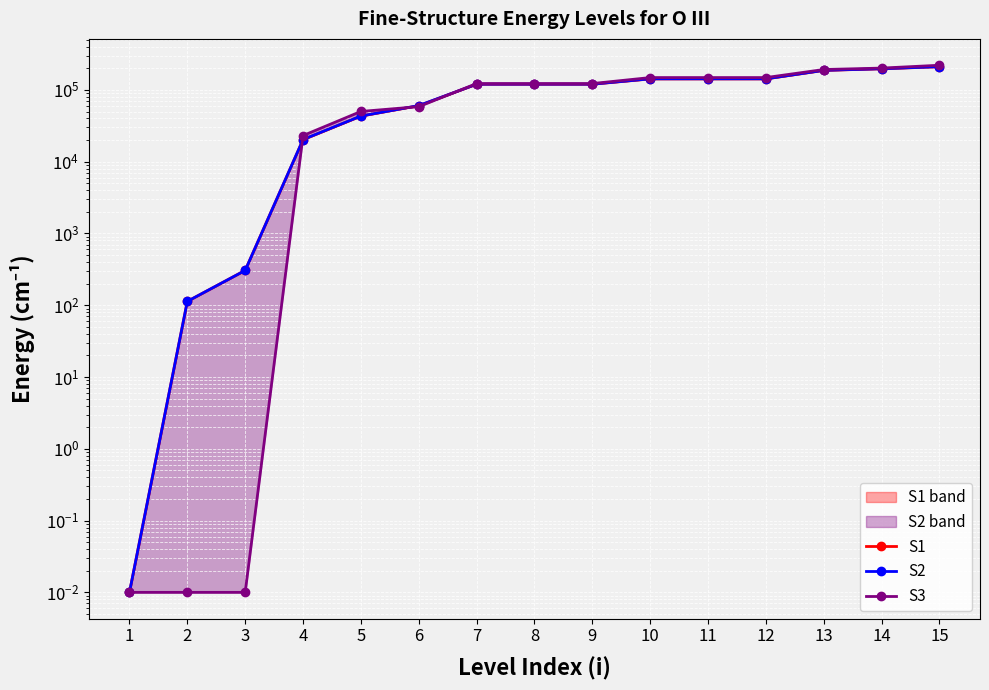

What is the average value of the S2 series?

100747.5